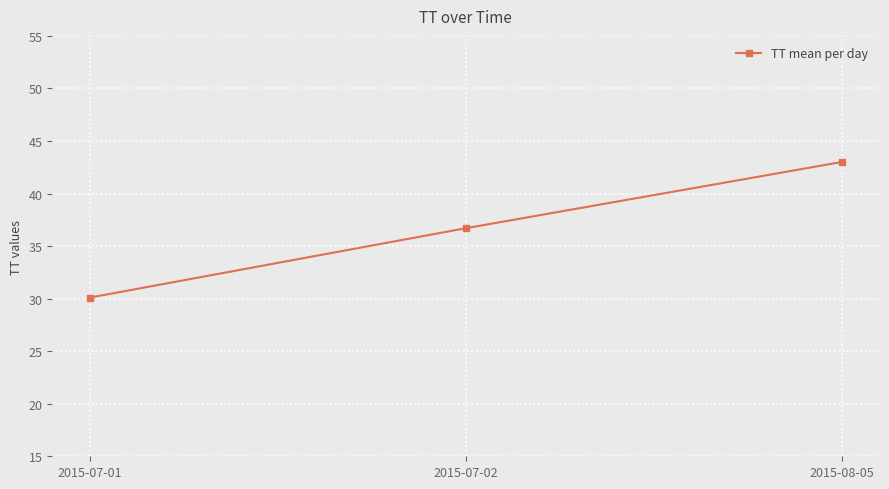

What is the greatest value displayed?

43.0